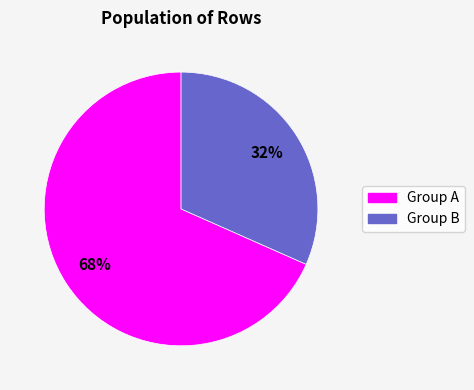

To the nearest percent, what is the average slice percentage?

50%